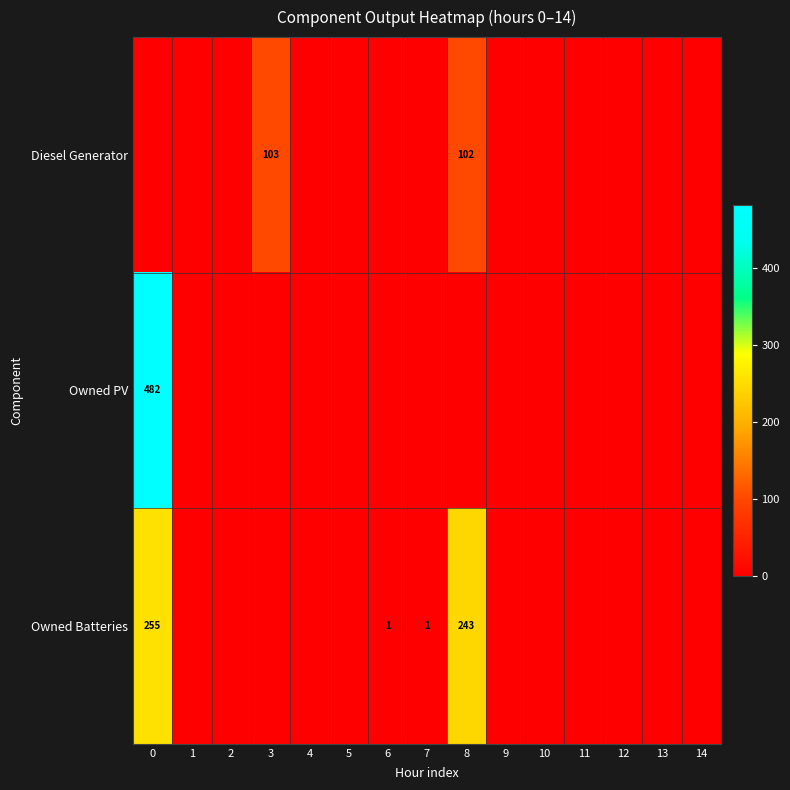

Which series changed the most between 6 and 10?

Owned Batteries